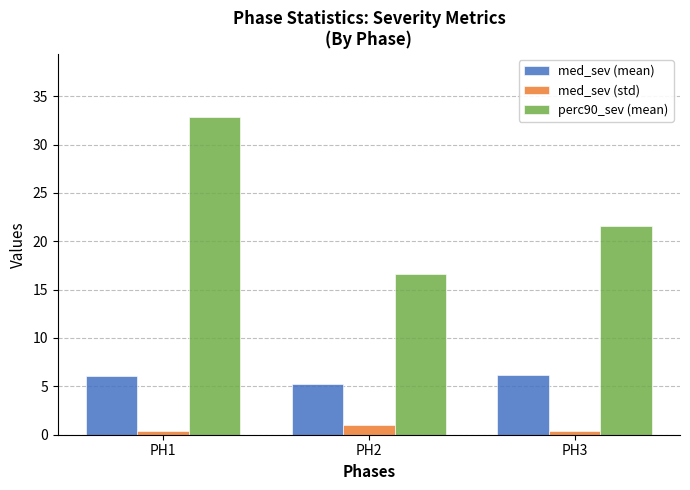

Which series has the widest spread of values?

perc90_sev (mean)